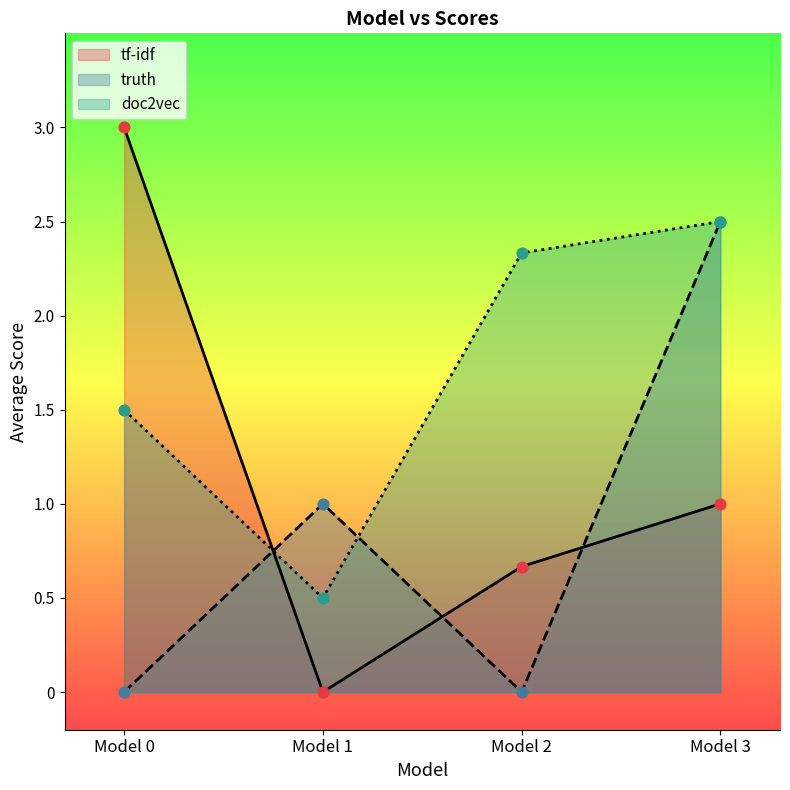

Which series has the largest total across all categories?

doc2vec